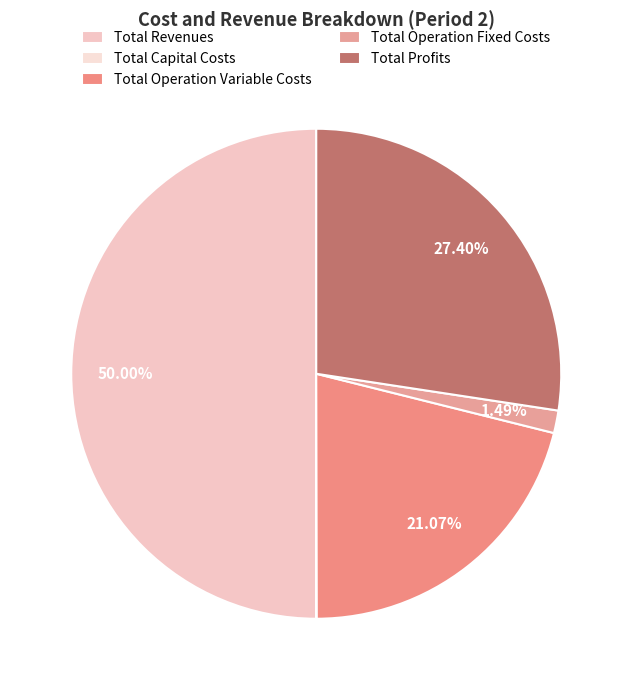

To the nearest percent, what is the difference between the largest and smallest slice percentages?

50%